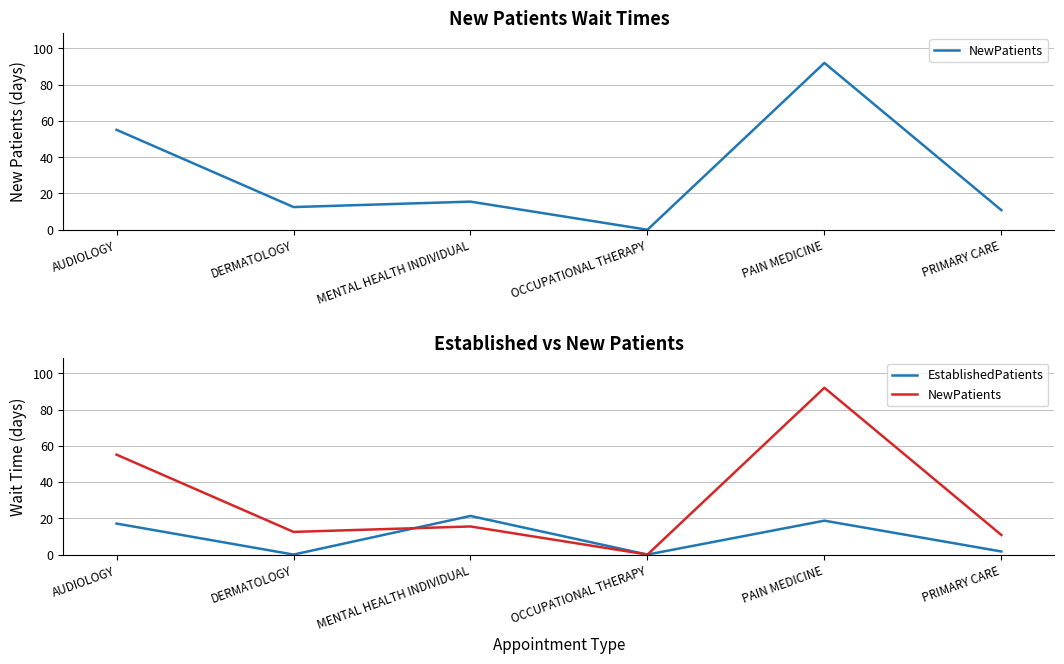

Where do NewPatients and EstablishedPatients first cross each other?

DERMATOLOGY and MENTAL HEALTH INDIVIDUAL